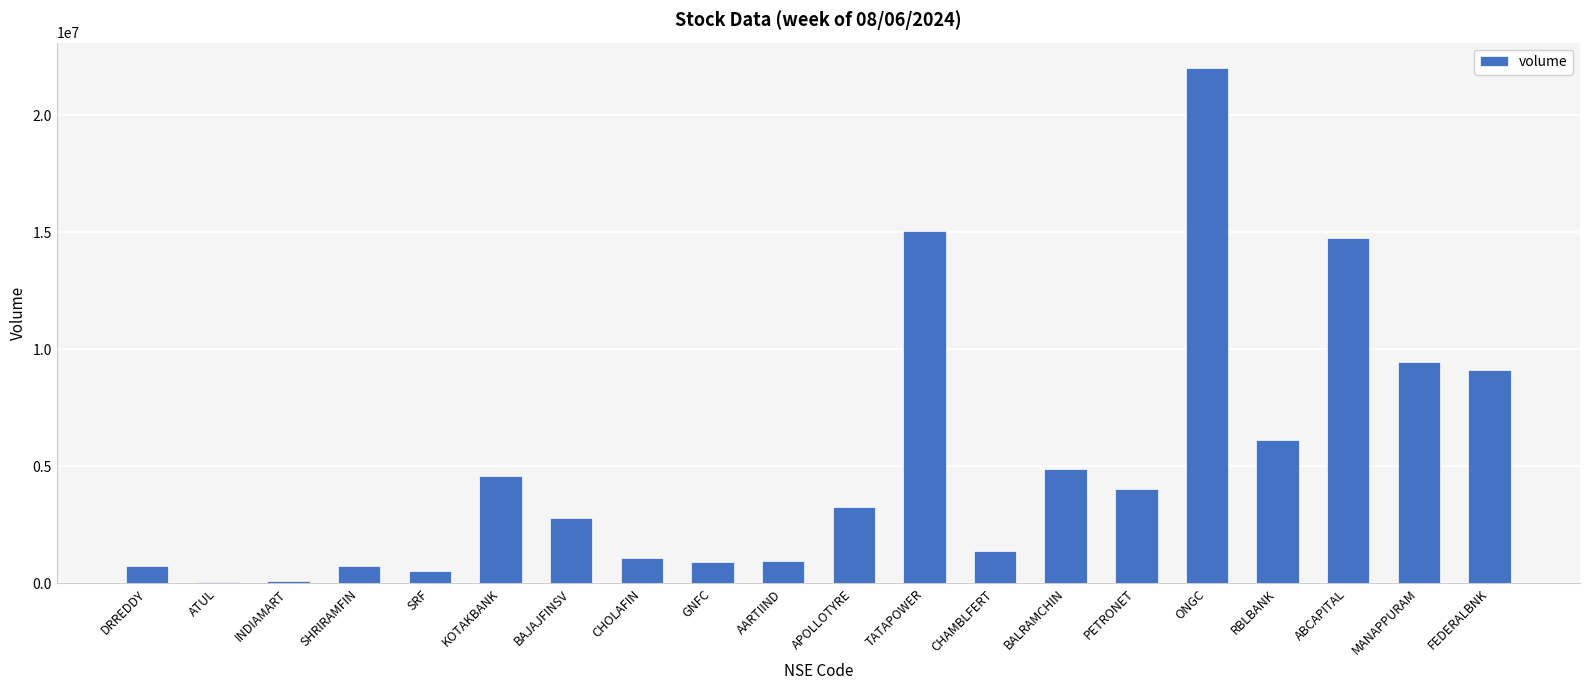

What is the maximum value shown in the chart?

22010688